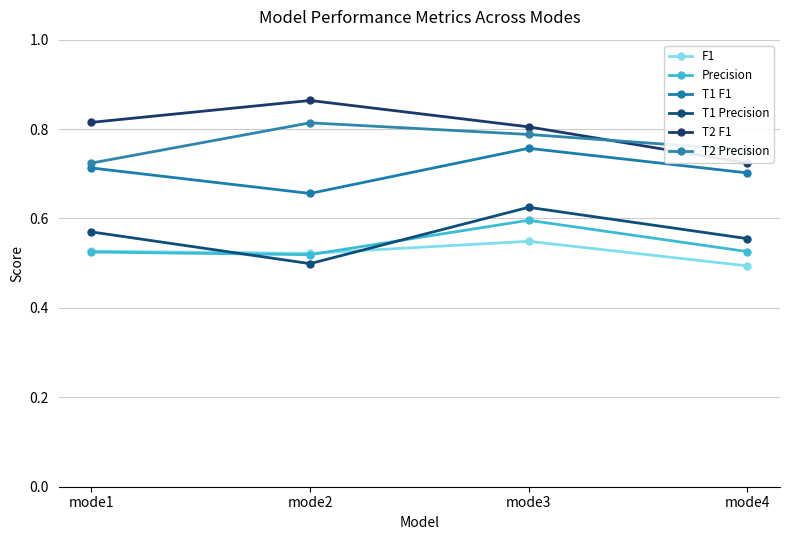

True or false: T1 Precision and T1 F1 cross at least once.

False